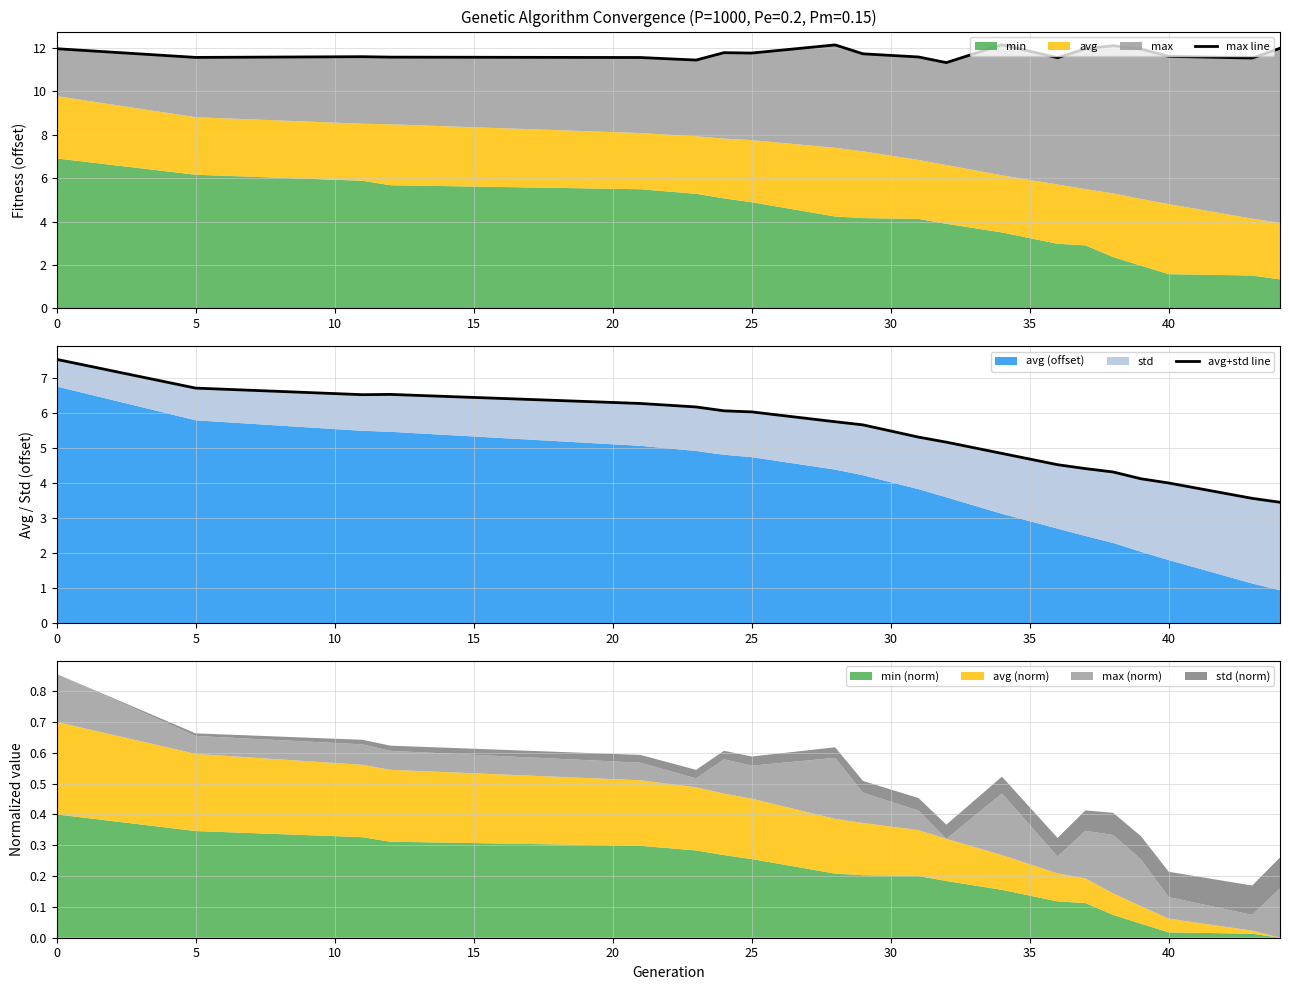

Rank the series at 5 from highest to lowest value.

max line, avg+std line